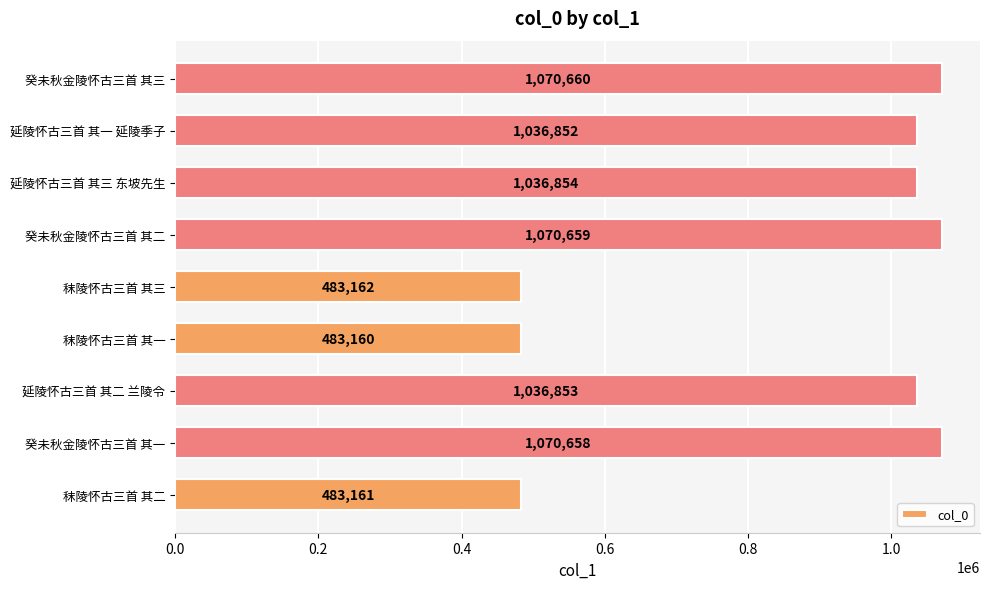

True or false: the data shows 1036853 at 延陵怀古三首 其二 兰陵令.

True